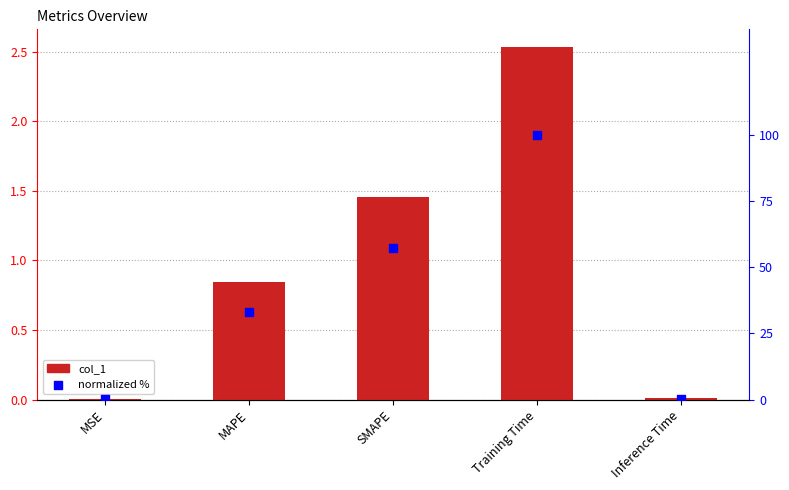

Which series has the largest total across all categories?

normalized %